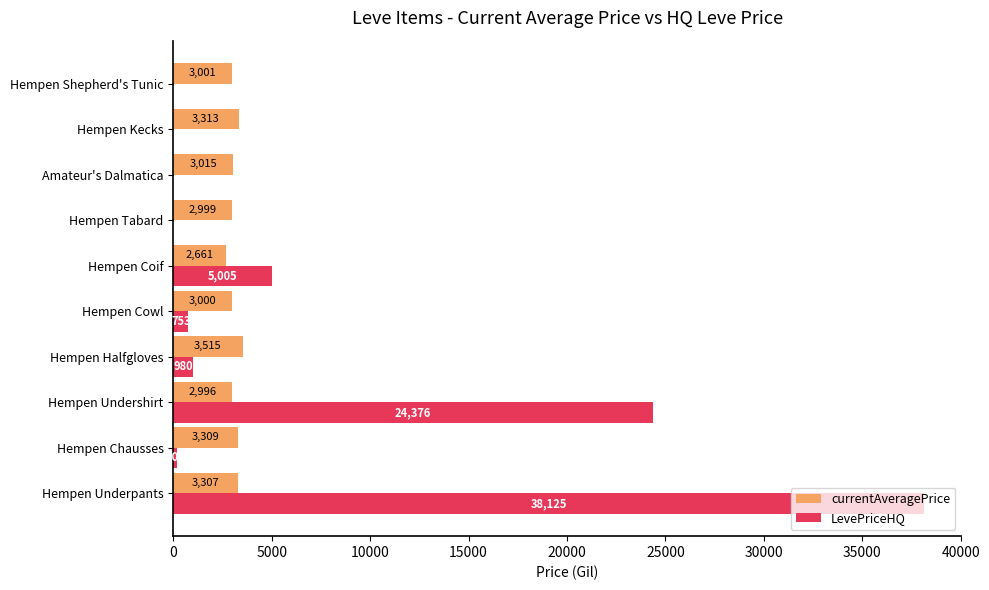

Where is LevePriceHQ nearest to the value 19062?

Hempen Undershirt